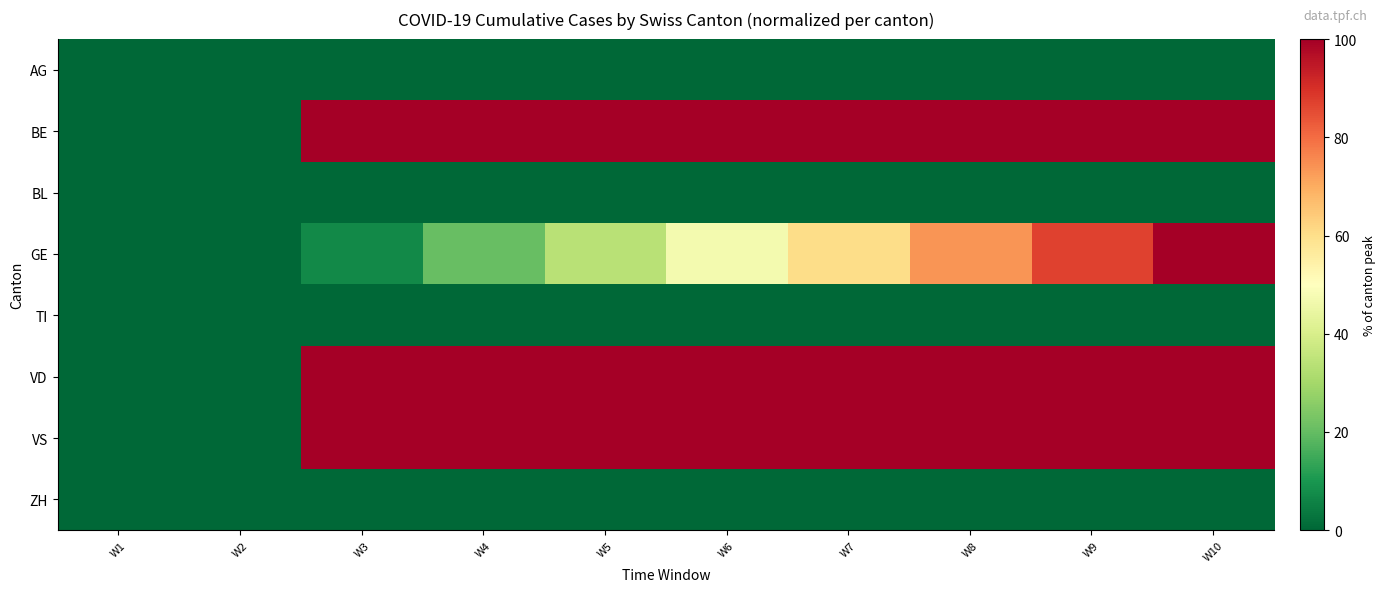

How many series are shown in this chart?

8